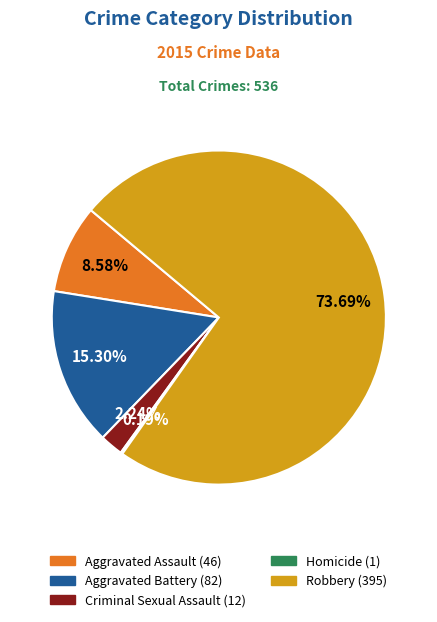

Which category accounts for the majority?

Robbery